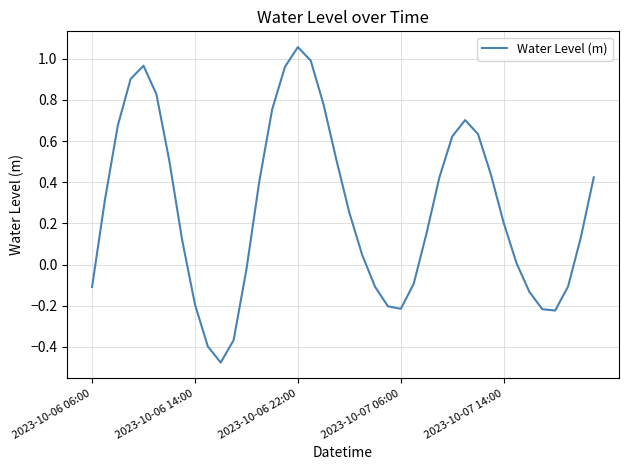

Where is the data nearest to the value 0?

33